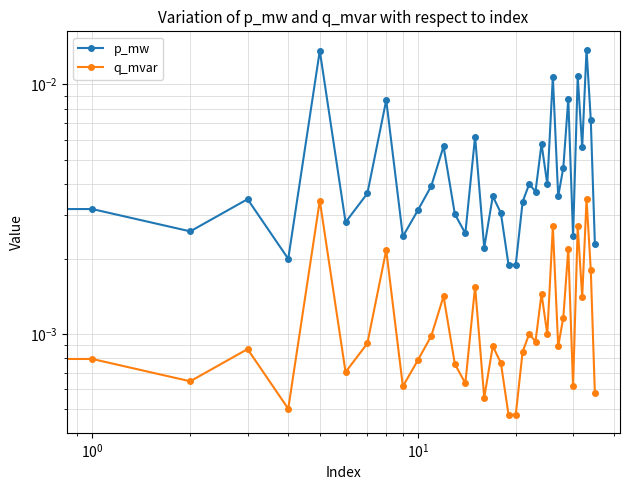

At which label is p_mw closest to 0?

20